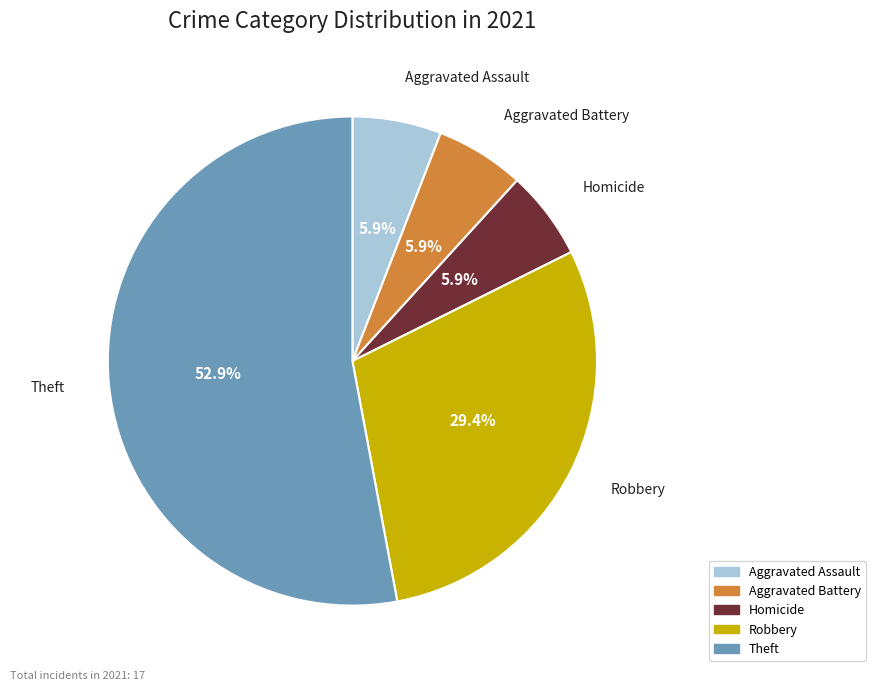

How many segments does this pie chart have?

5